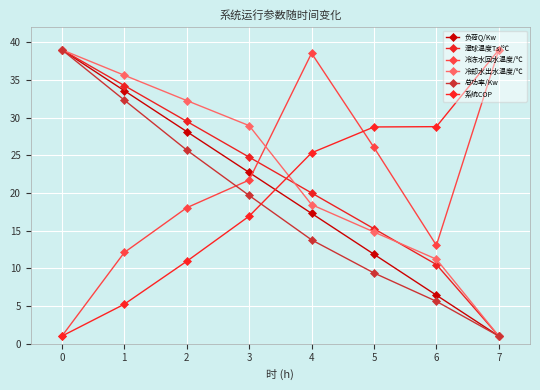

Is the value of 总功率/Kw at 6 greater than the value of 冷却水出水温度/℃ at 5?

No